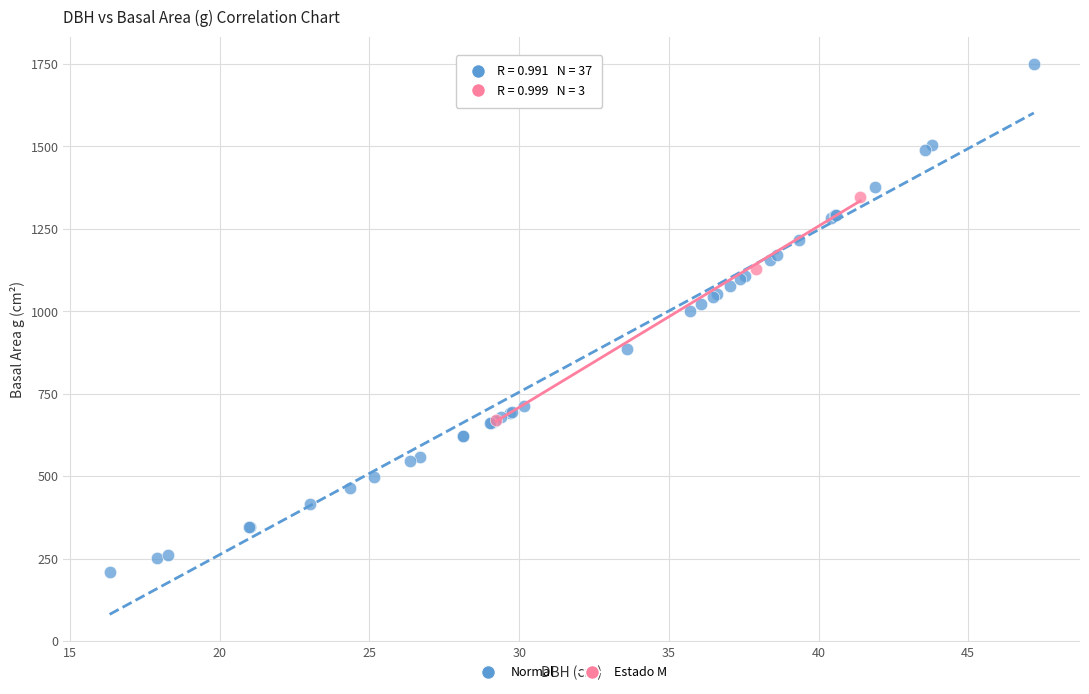

Which series reaches the maximum Y coordinate?

Normal